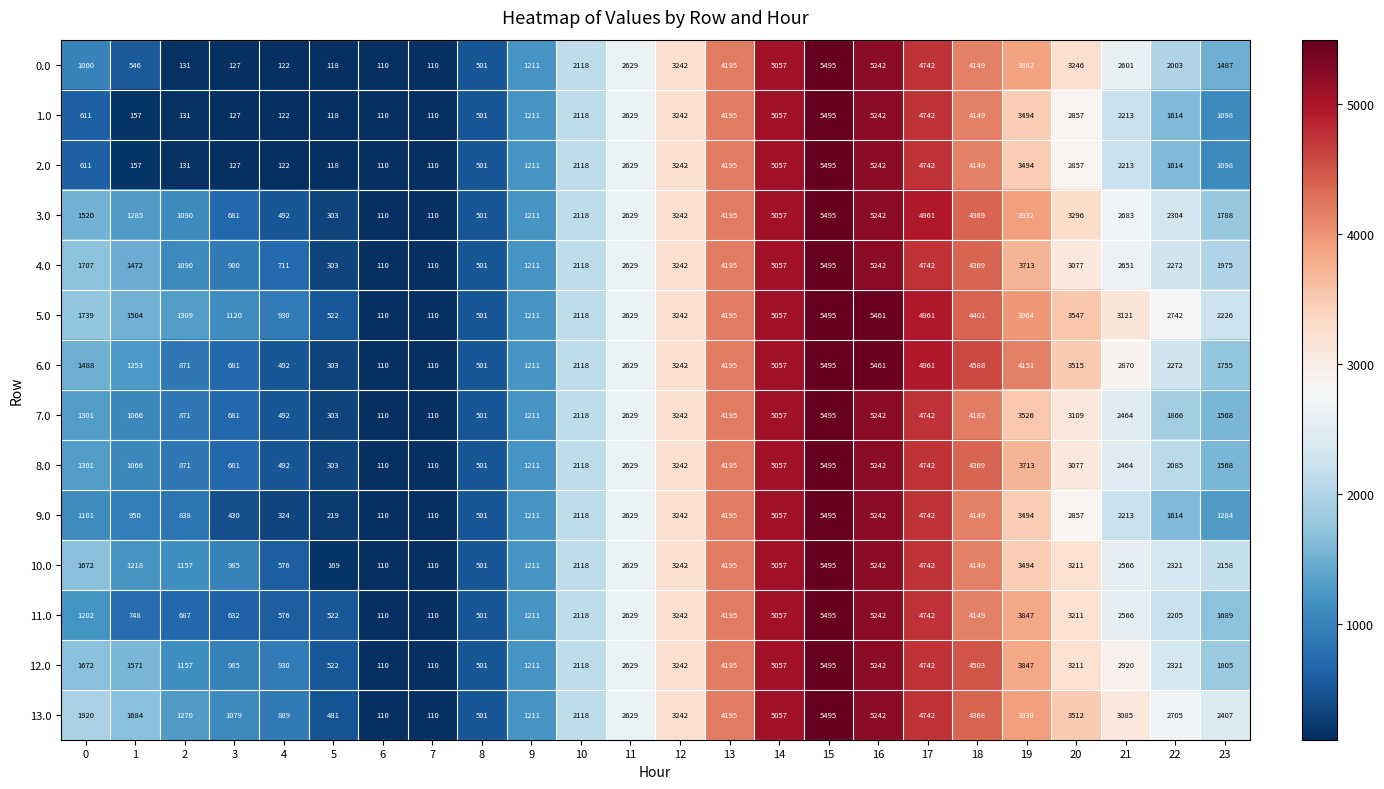

Which category has the highest value across all series?

15